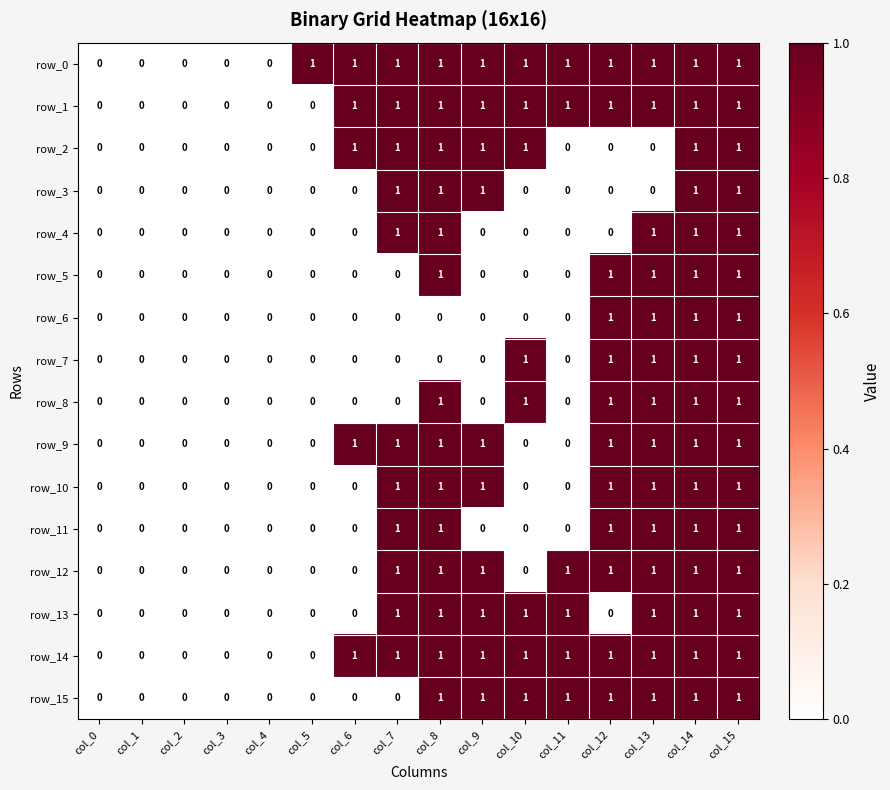

Which series has the largest total across all categories?

row_0